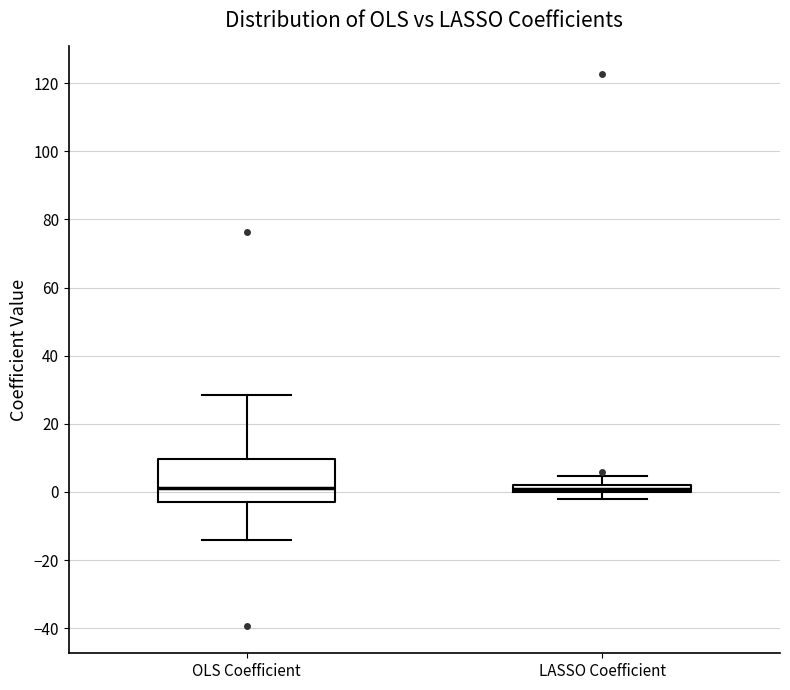

Where is the upper edge of the box for OLS Coefficient on the y-axis? The values are not printed on the chart, so give them approximately, as read against the axis.

10